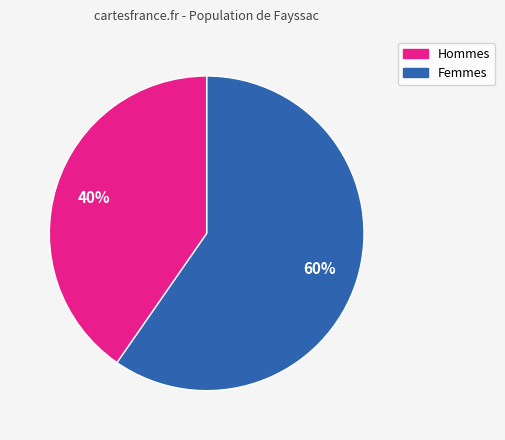

To the nearest percent, what is the average slice percentage?

50%